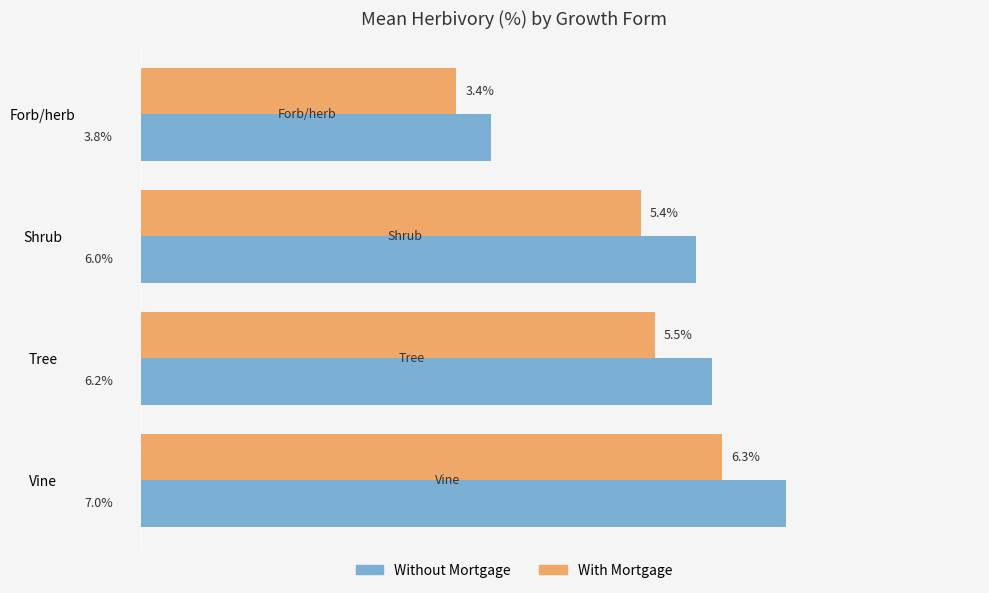

Between Forb/herb and Shrub, which series saw the biggest shift?

Without Mortgage